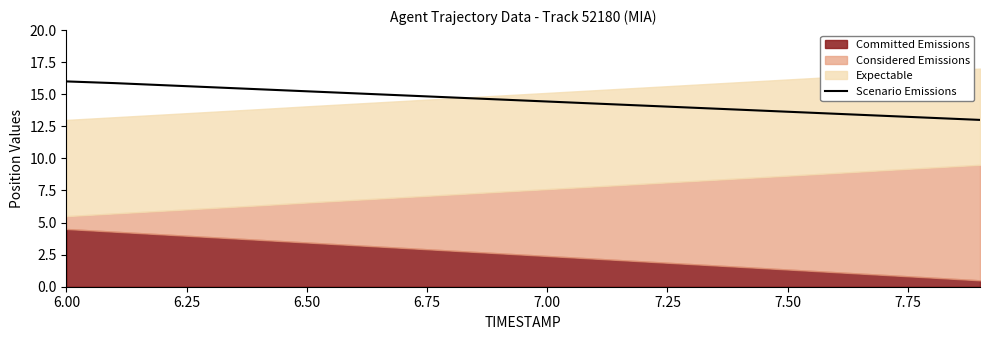

Is it true that the value at 7.00 is 7.5?

False